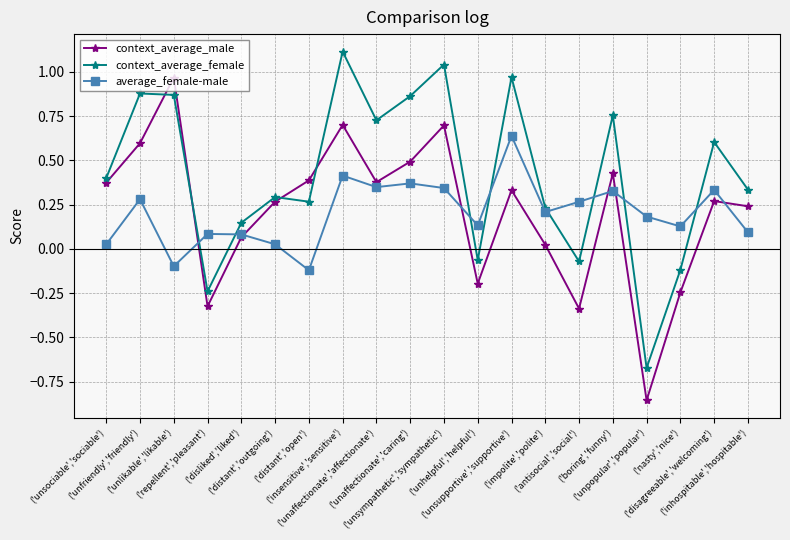

How many data points in average_female-male are above 0?

18